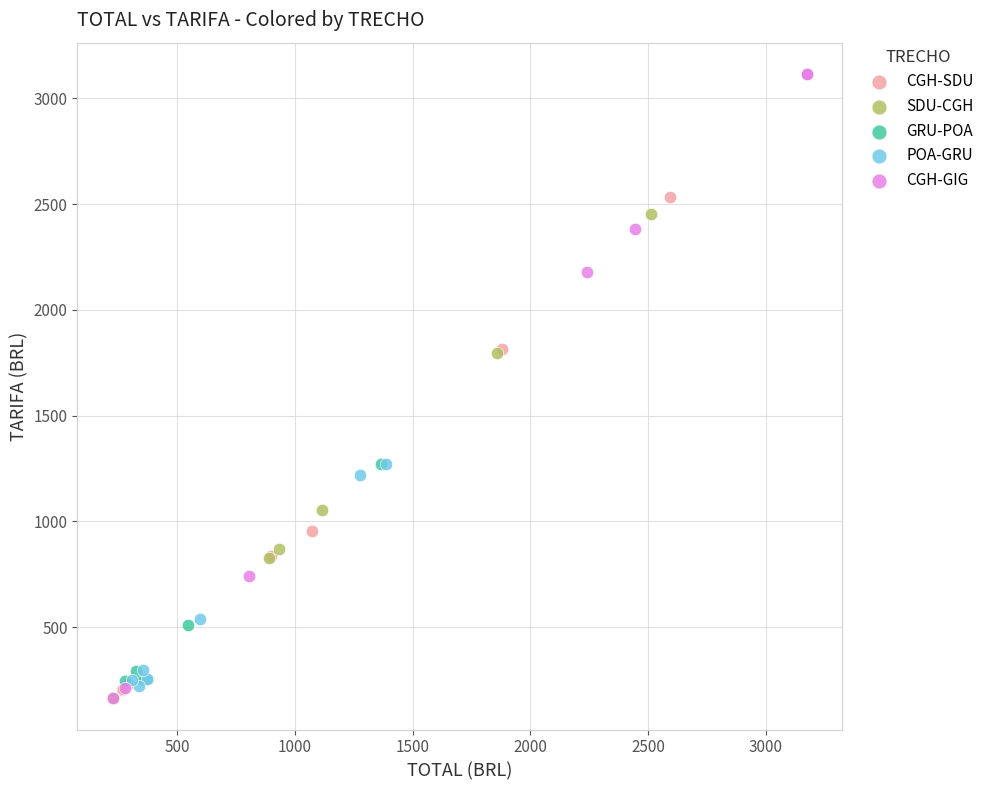

Which series contains the highest Y value?

CGH-GIG